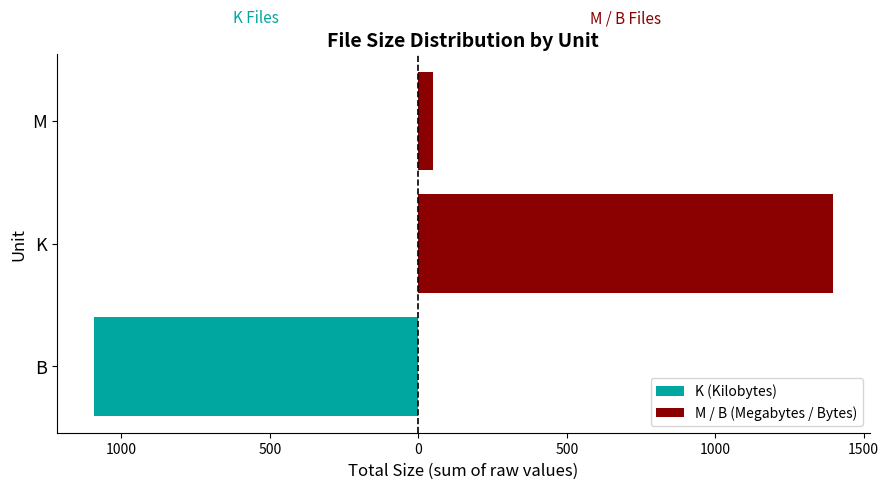

How many values in M / B (Megabytes / Bytes) are above zero?

2